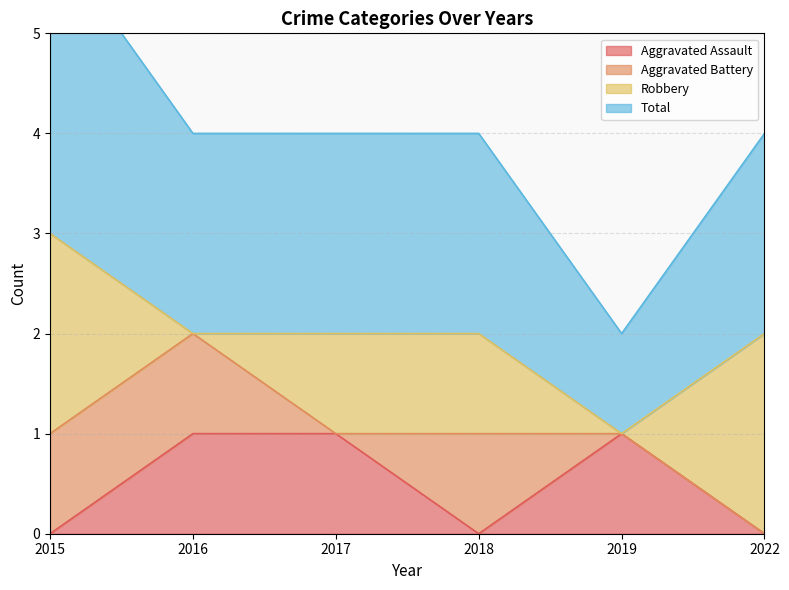

How many Total values are between 2 and 3?

5